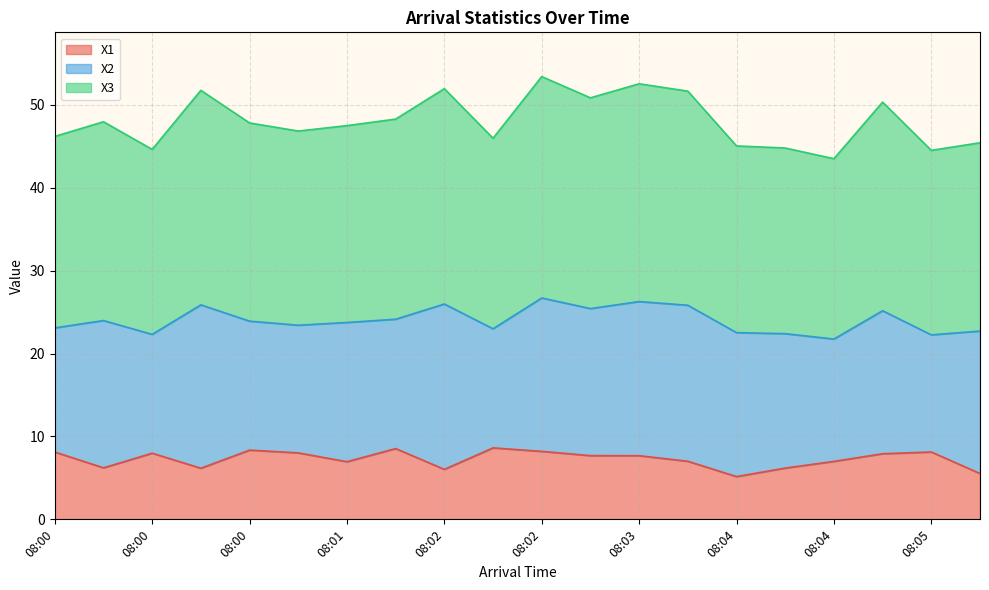

What is the difference between the highest and lowest values at 08:03?

17.7